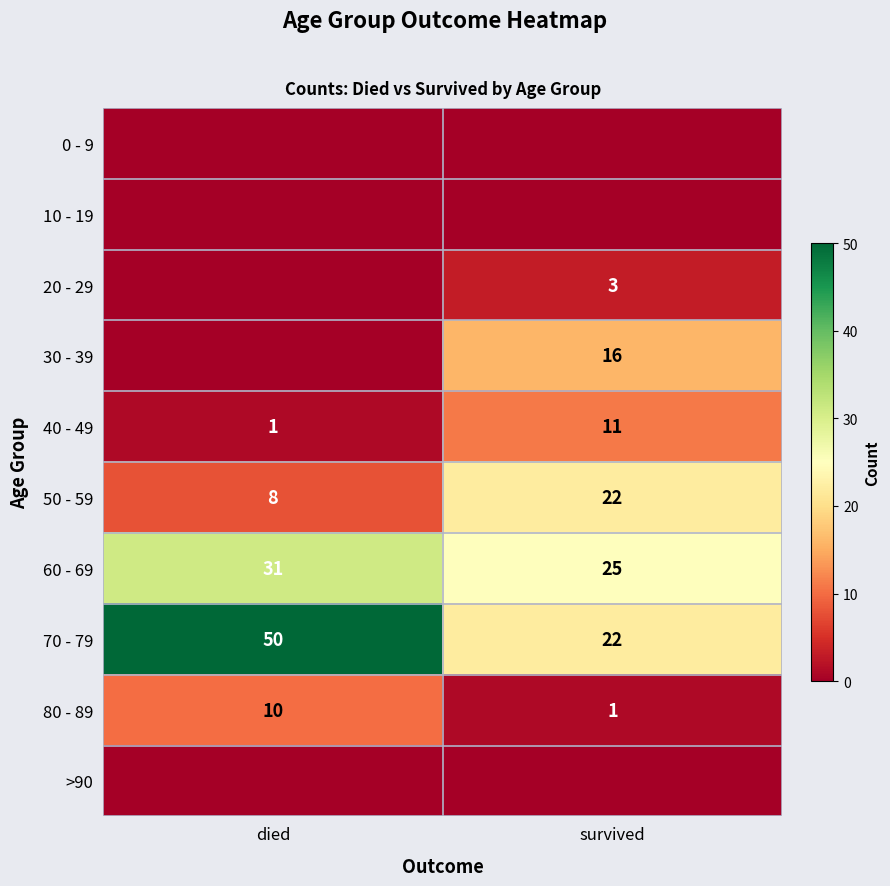

What is the sum of all 50 - 59 values?

30